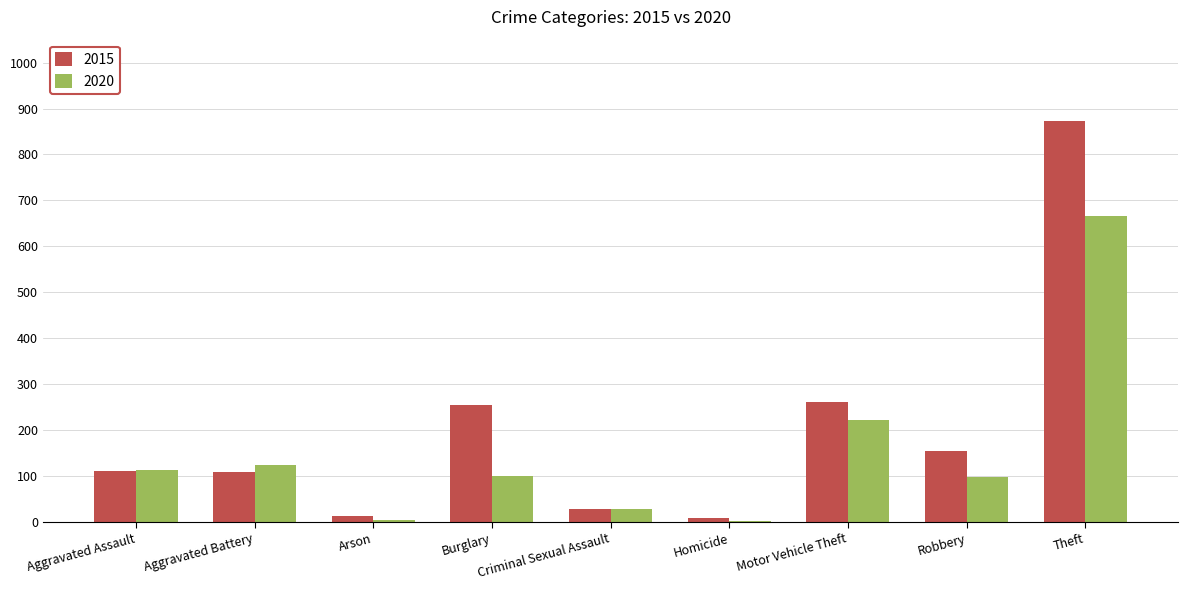

At which label does 2020 first exceed 100?

Aggravated Assault